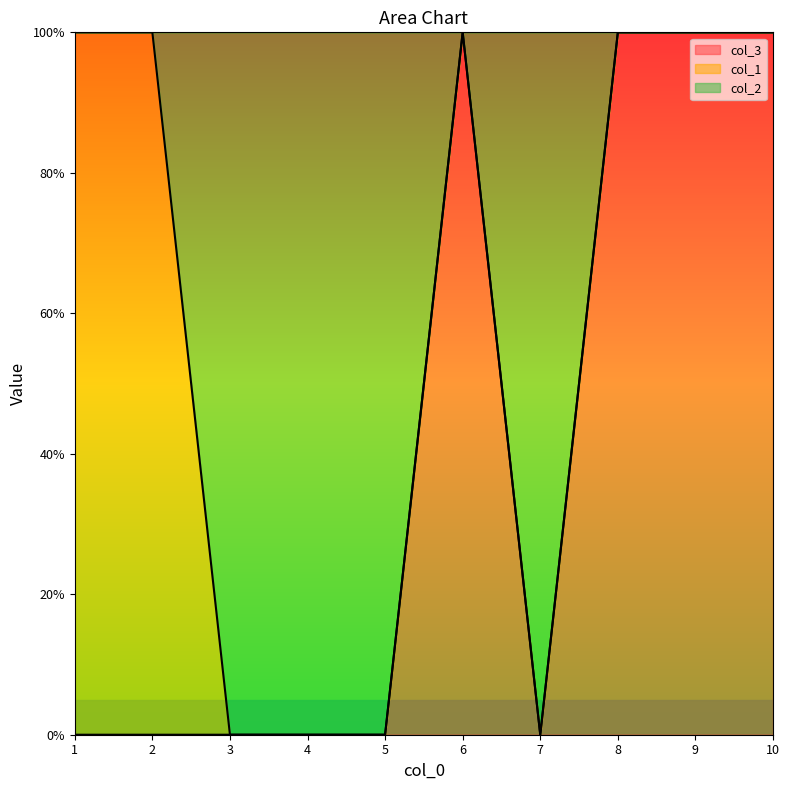

True or false: col_2 and col_3 cross at least once.

False